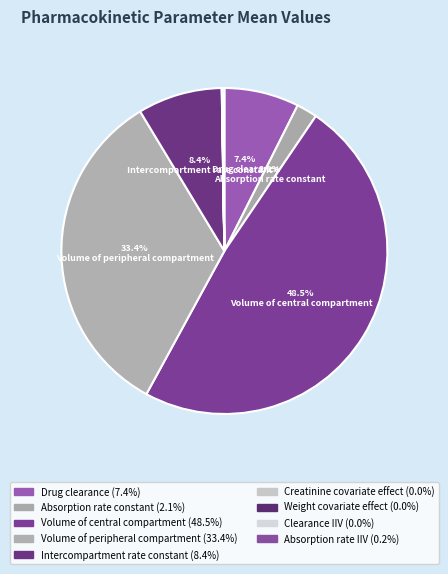

Which slice is the largest?

Volume of central compartment